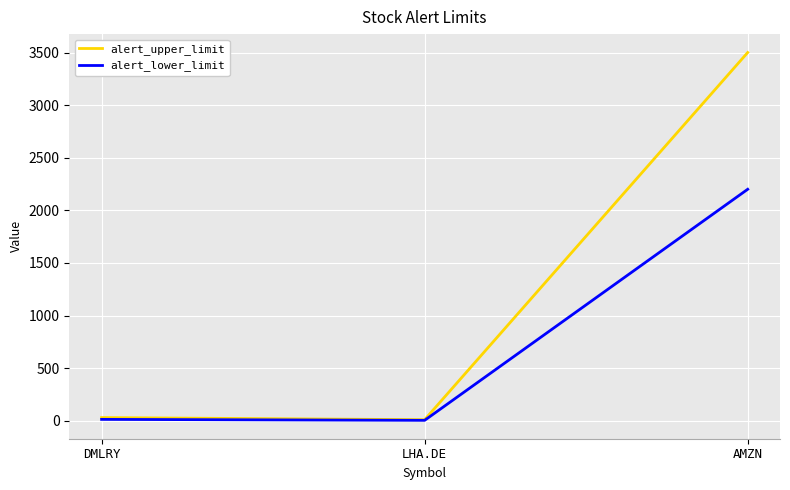

Rank the series by their maximum value, from highest to lowest.

alert_upper_limit, alert_lower_limit